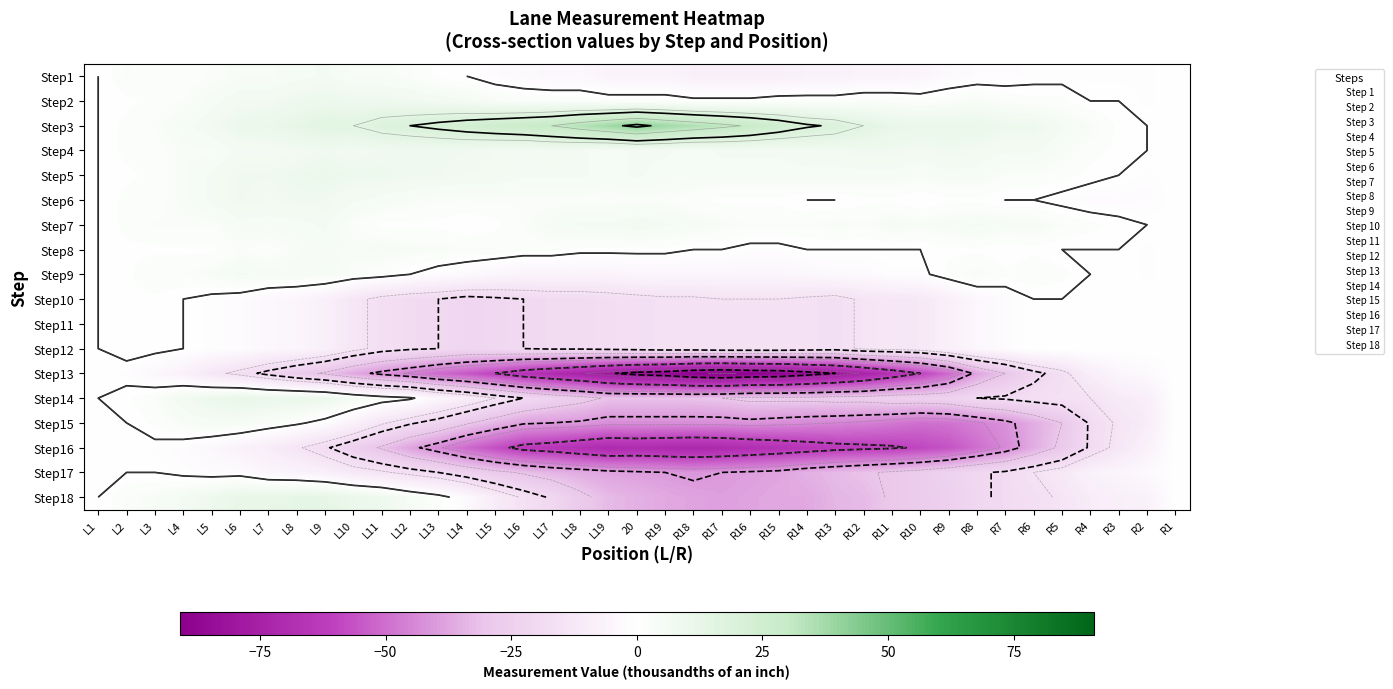

Which series changed the most between L6 and R15?

Step13